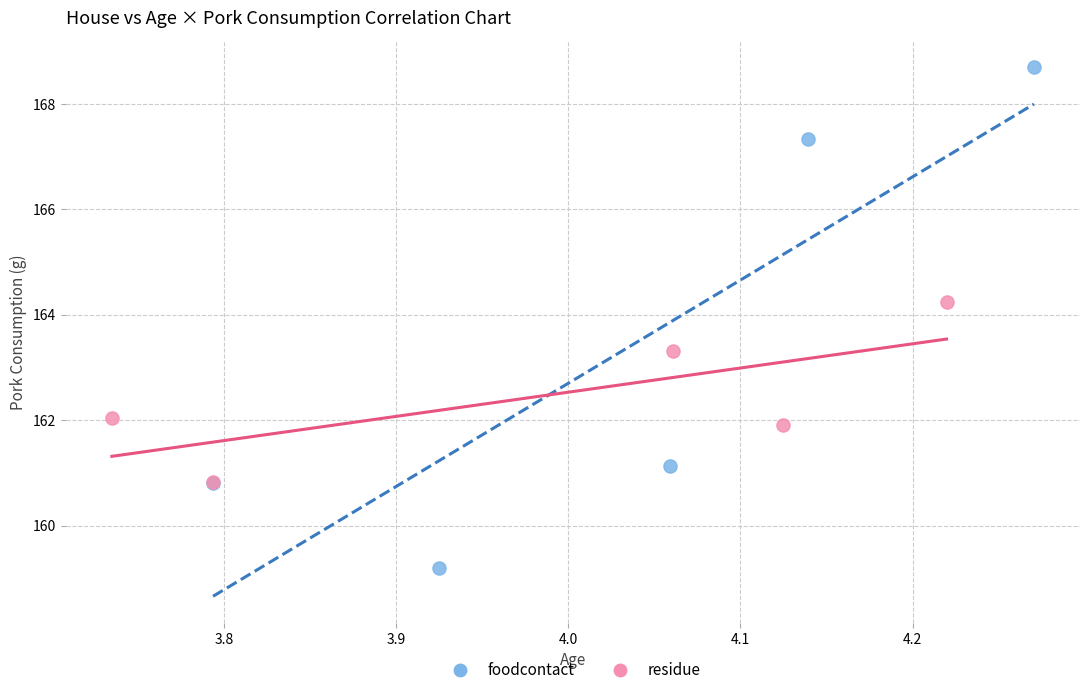

Which series reaches the maximum Y coordinate?

foodcontact